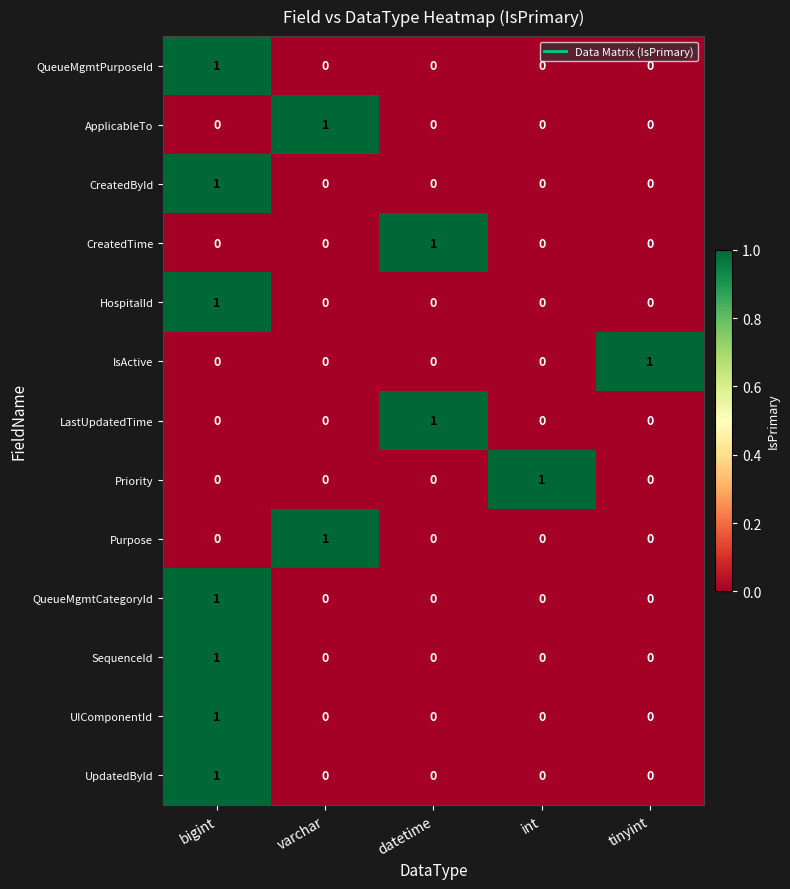

True or false: CreatedTime has a value of 0 at bigint.

True